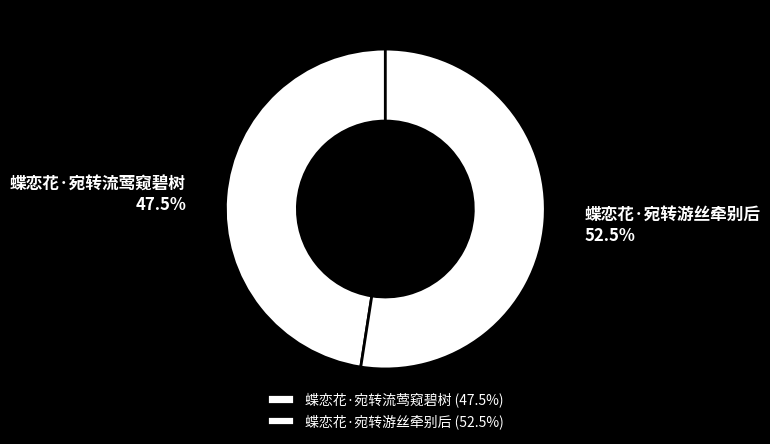

Rank the categories by value from lowest to highest.

蝶恋花·宛转流莺窥碧树, 蝶恋花·宛转游丝牵别后